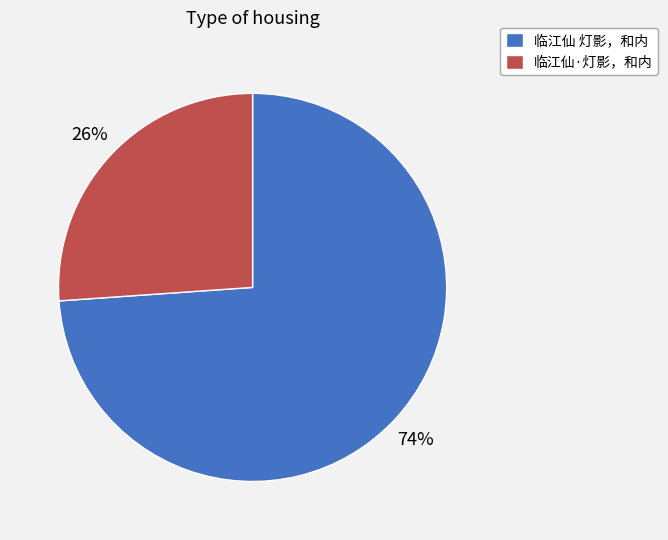

To the nearest percent, what portion does 临江仙·灯影，和内 represent?

26%